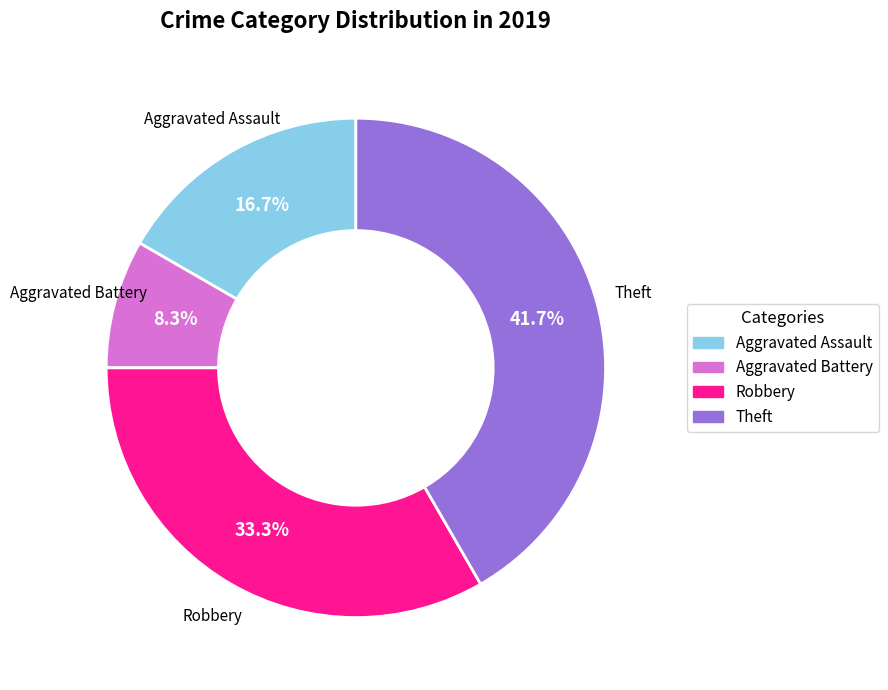

Is there a majority slice in this chart?

No